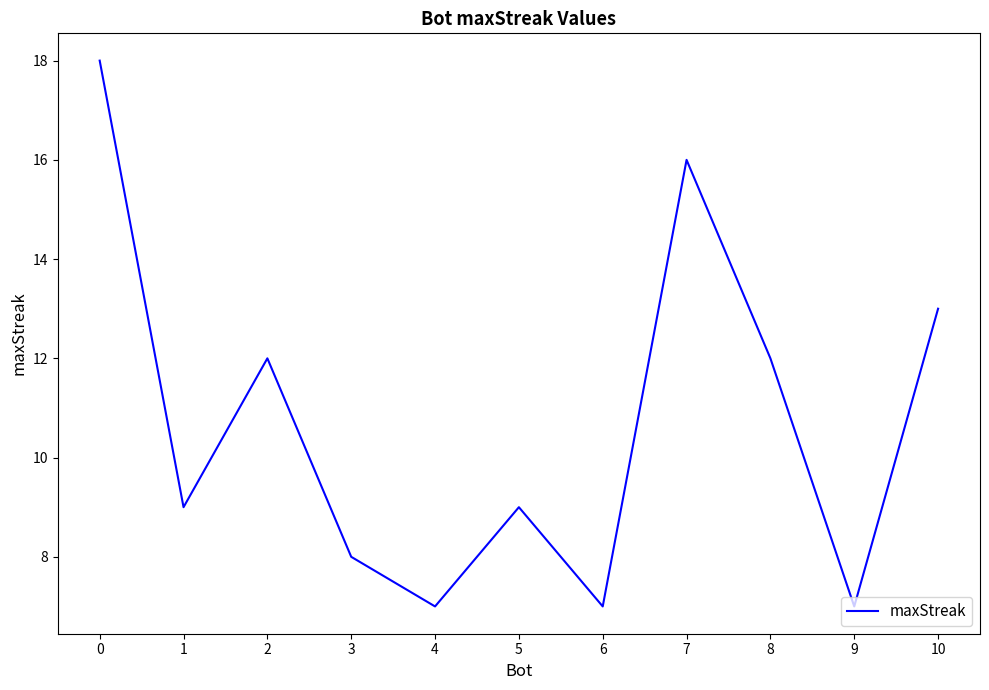

What is the approximate value at 7, to the nearest 10?

20